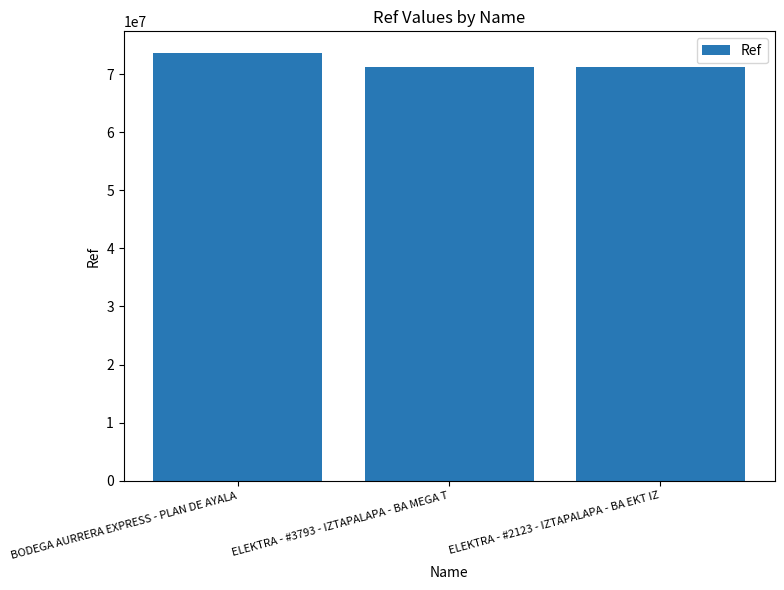

At which category does the chart reach its peak across all series?

BODEGA AURRERA EXPRESS - PLAN DE AYALA